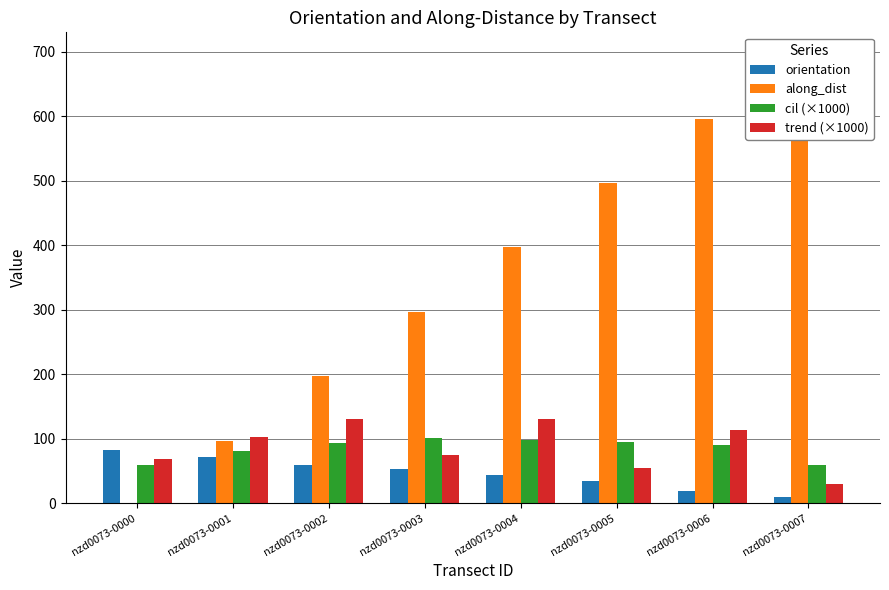

What is the lowest value of the orientation series?

10.2